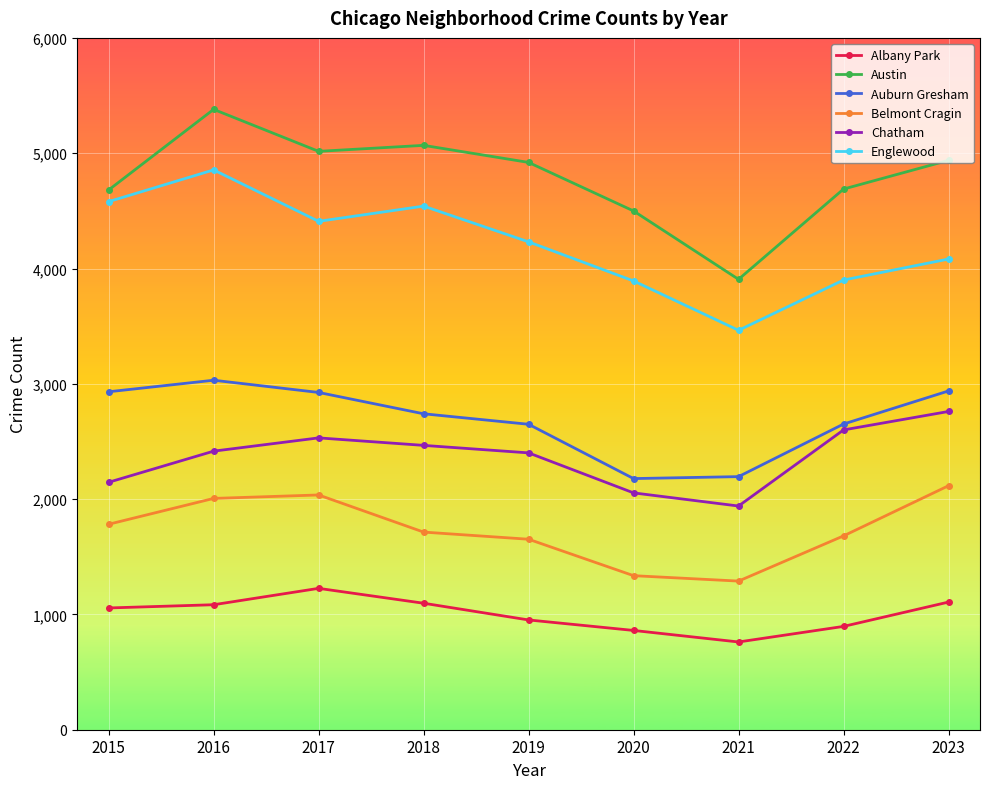

Where does the Englewood series first go above 4231?

2015